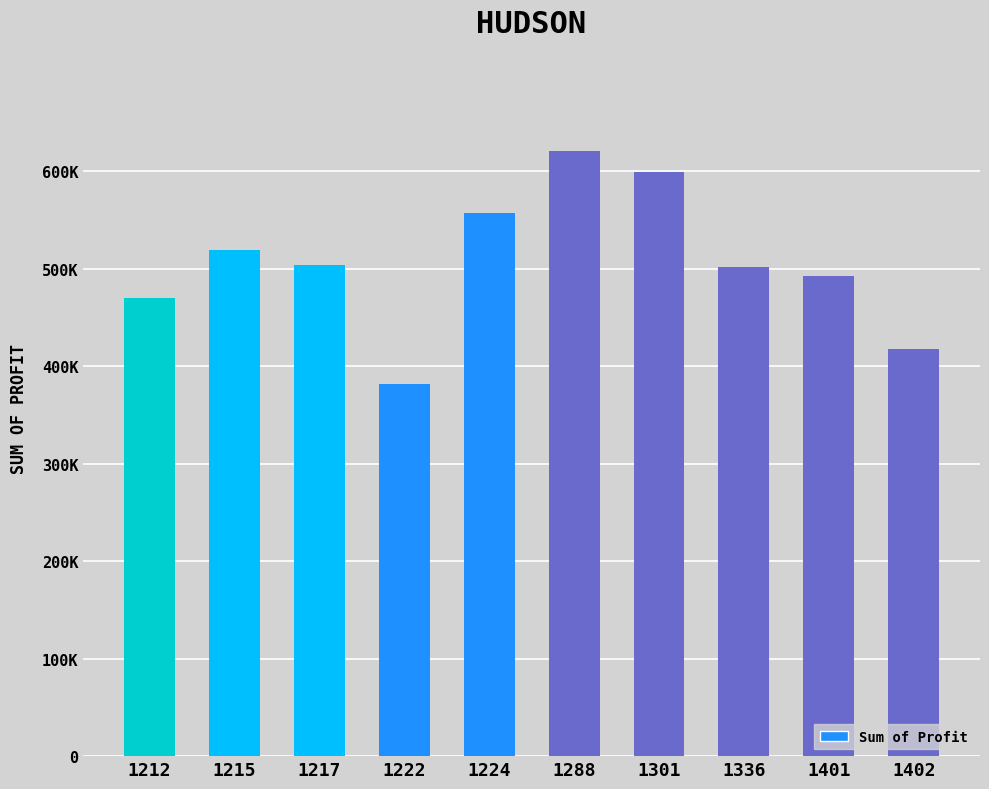

Between 1301 and 1224, which is larger?

1301